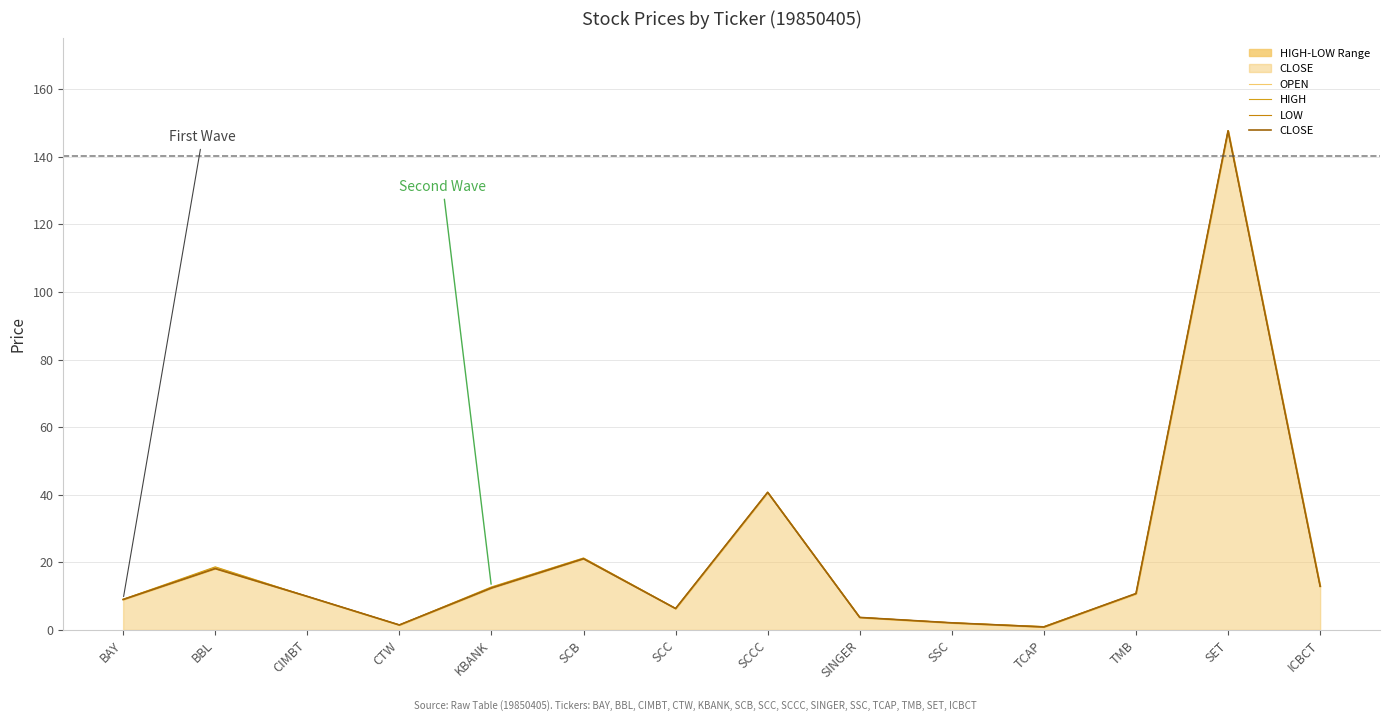

How many lines are shown in the chart?

4